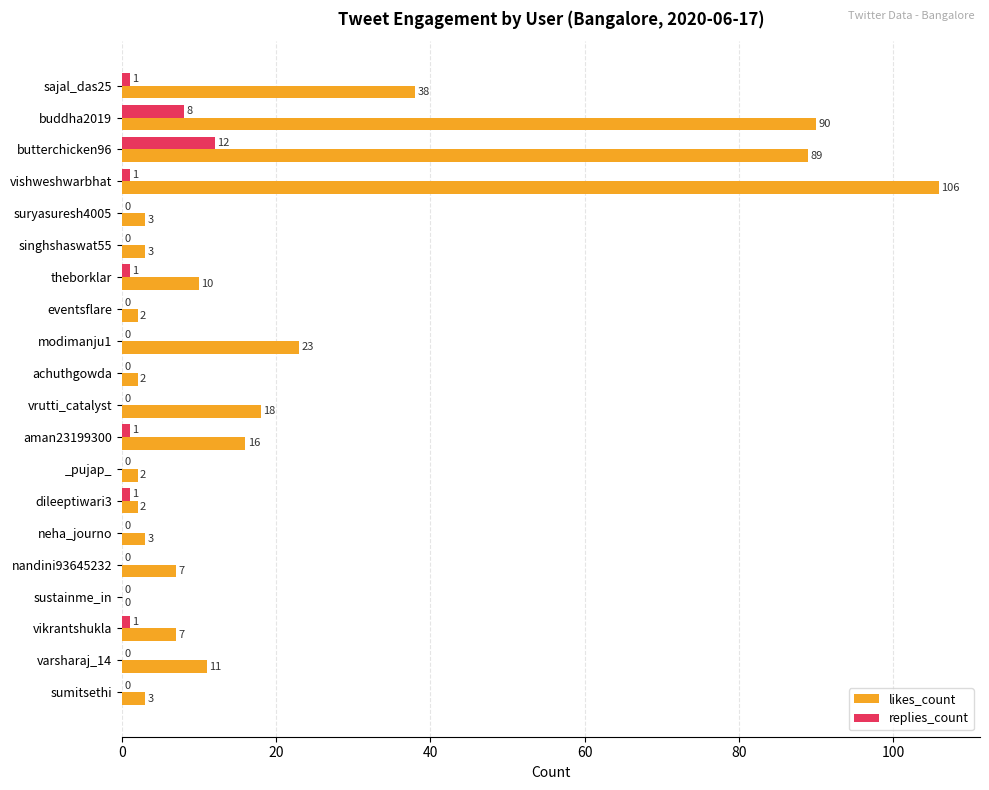

Which series has the largest total across all categories?

likes_count